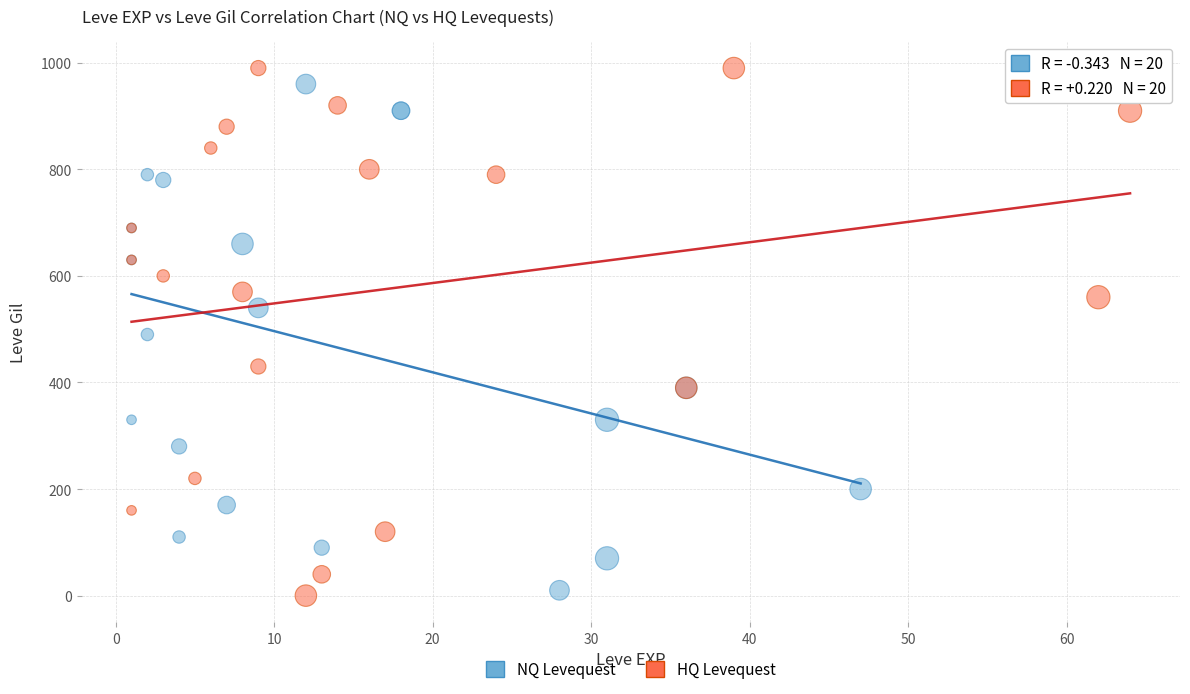

What are all the series names shown in the legend?

NQ Levequest, HQ Levequest